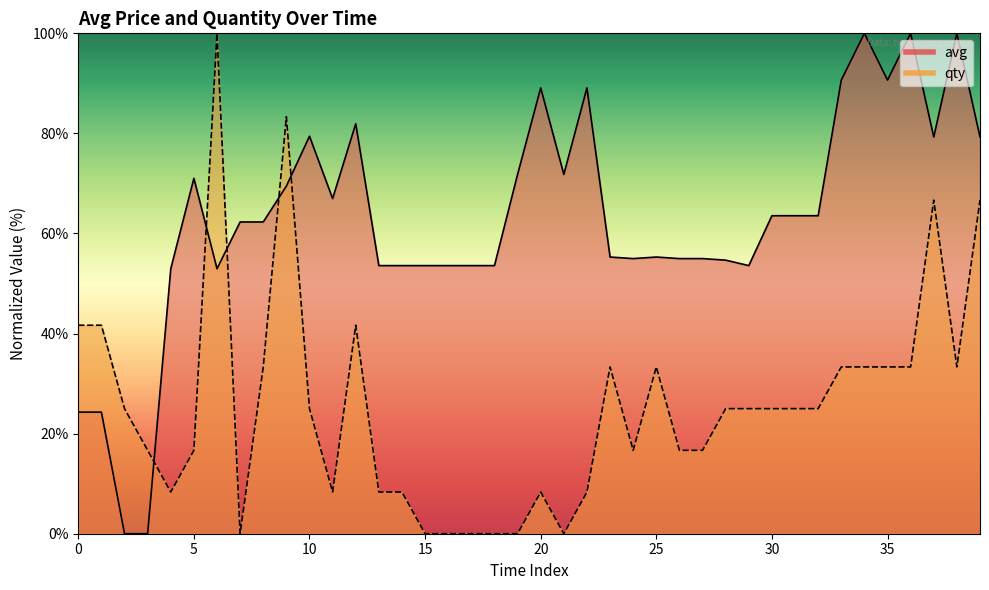

Does the chart display data point markers on the line(s)?

No